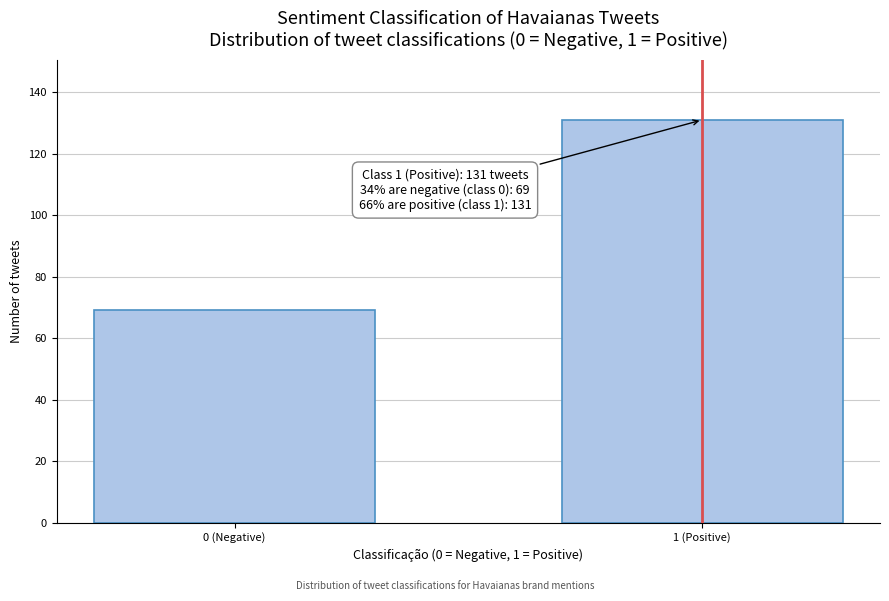

Reading right to left, list all the values displayed in this chart.

131	69